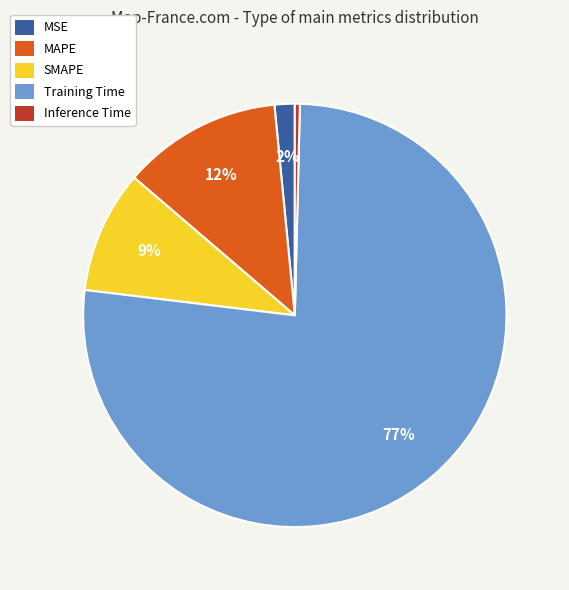

Rank the categories by value from lowest to highest.

Inference Time, MSE, SMAPE, MAPE, Training Time